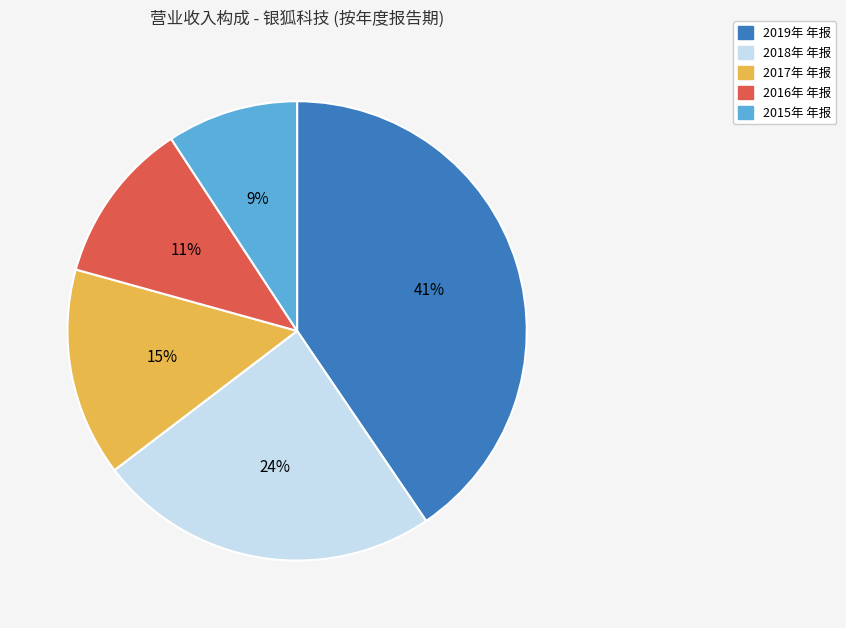

To the nearest percent, what is the average slice percentage?

20%